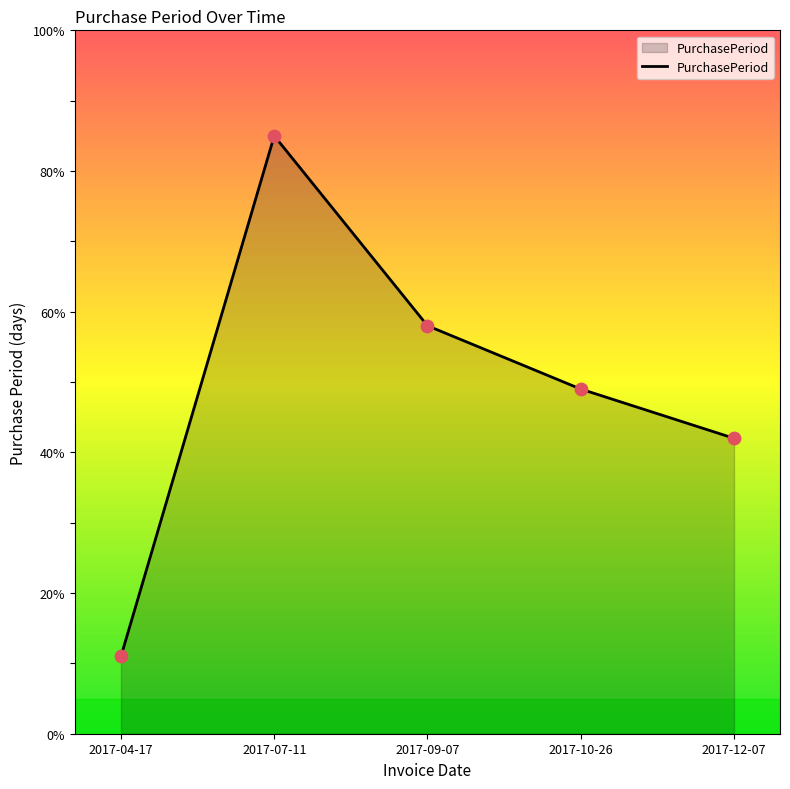

Which has a higher value, 2017-10-26 or 2017-09-07?

2017-09-07